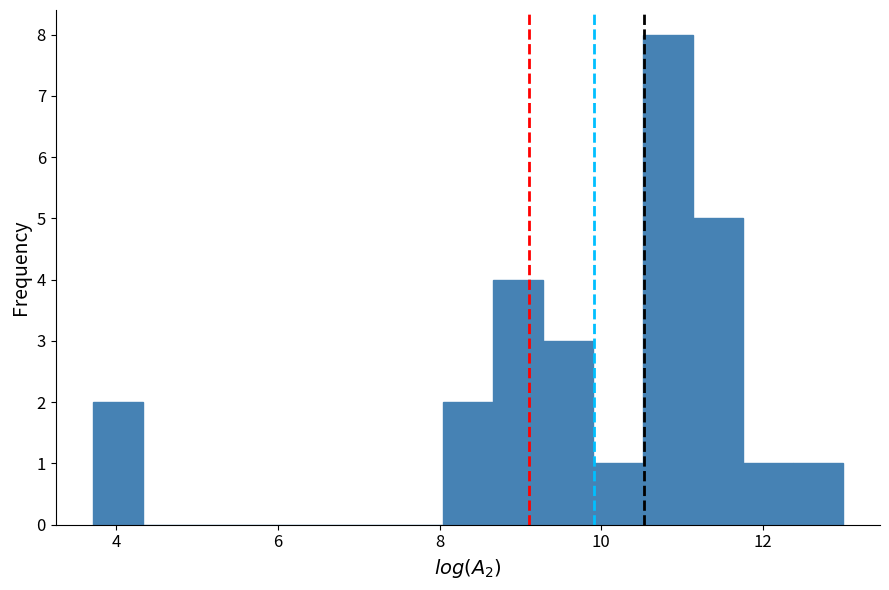

Around what value on the x-axis is the tallest bar? Give the approximate position of its centre, as read against the axis.

10.8